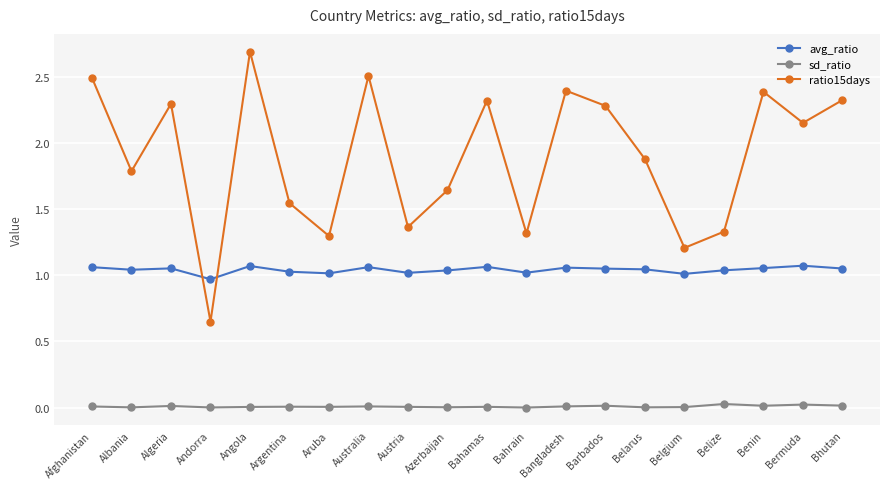

Which series has the largest total across all categories?

ratio15days